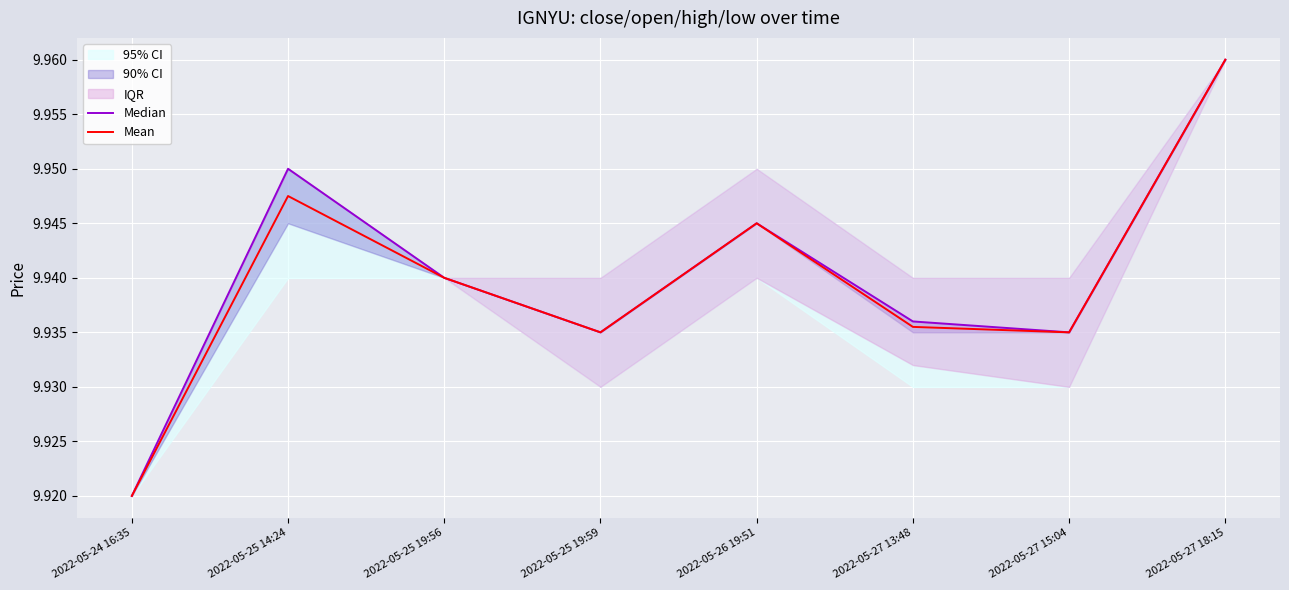

At which category is the sum across all series the highest?

2022-05-27 18:15